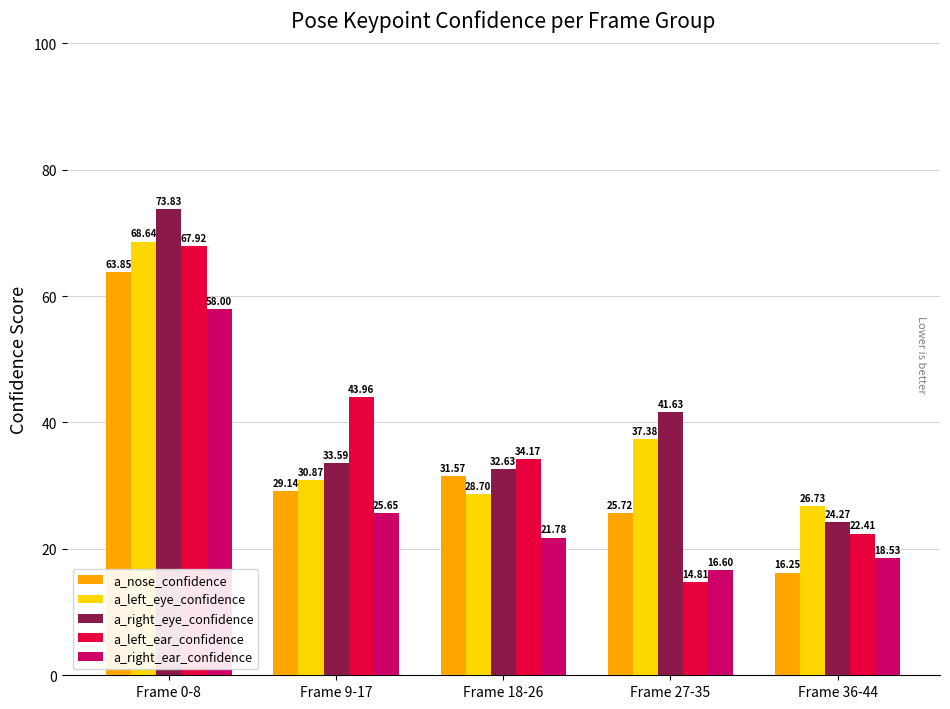

What is the spread (max minus min) of values at Frame 9-17?

18.3